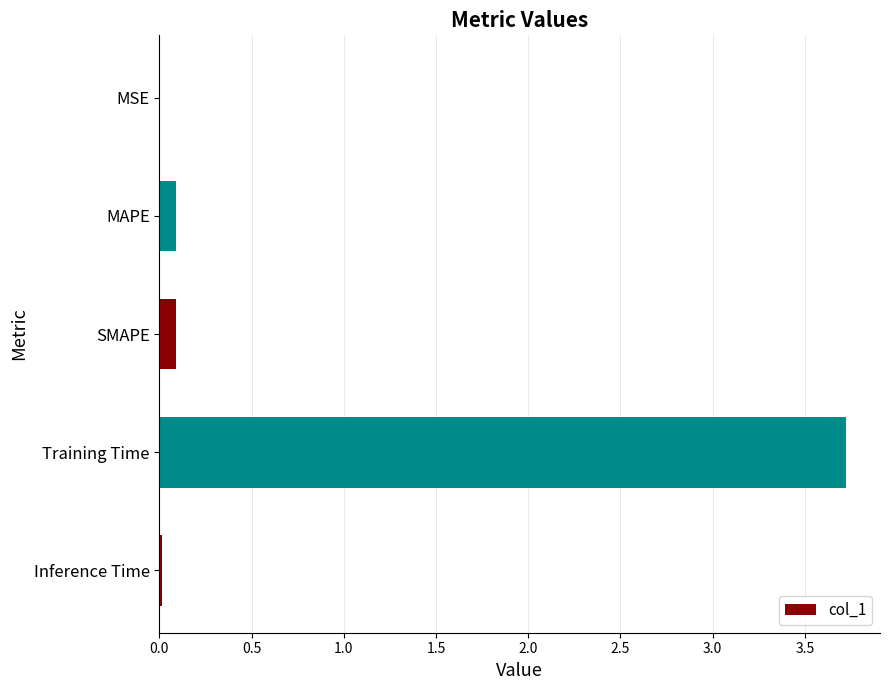

What is the greatest value displayed?

3.7